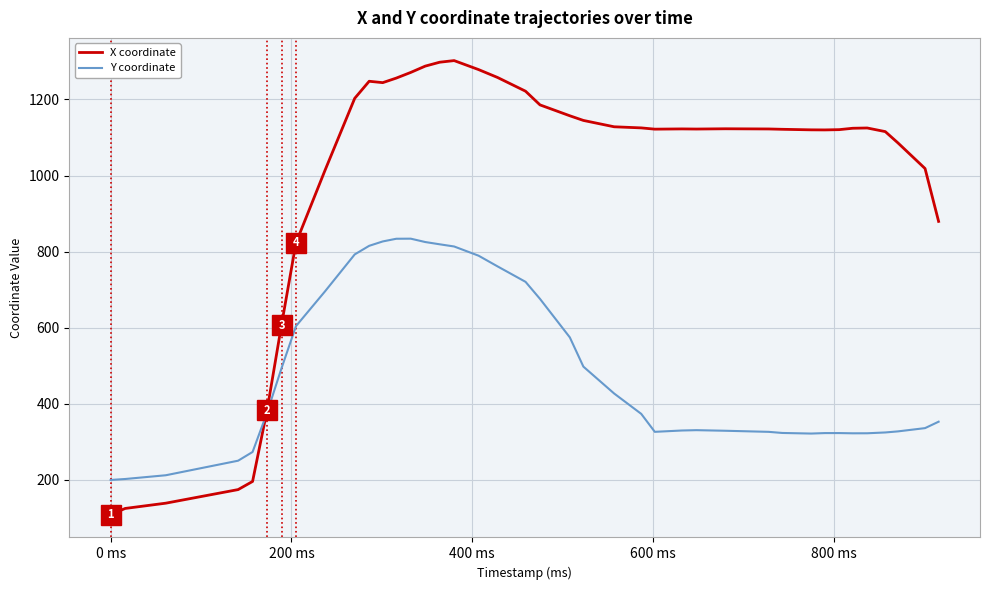

Rank the series by their average value, from lowest to highest.

Y coordinate, X coordinate